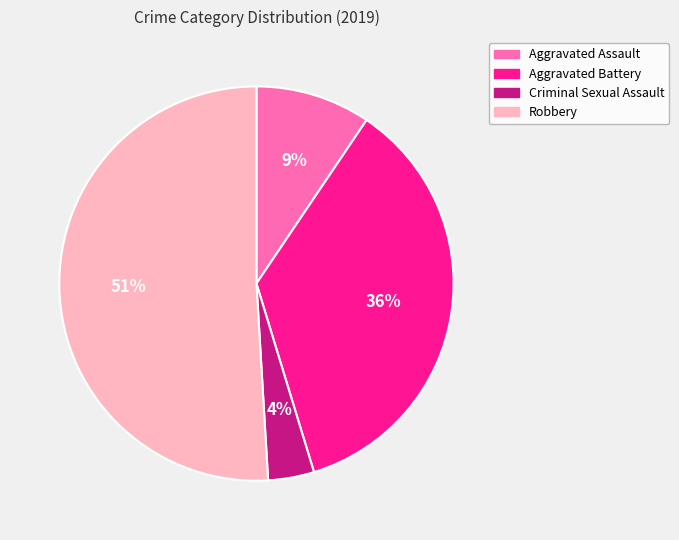

Between Aggravated Battery and Robbery, which is larger?

Robbery